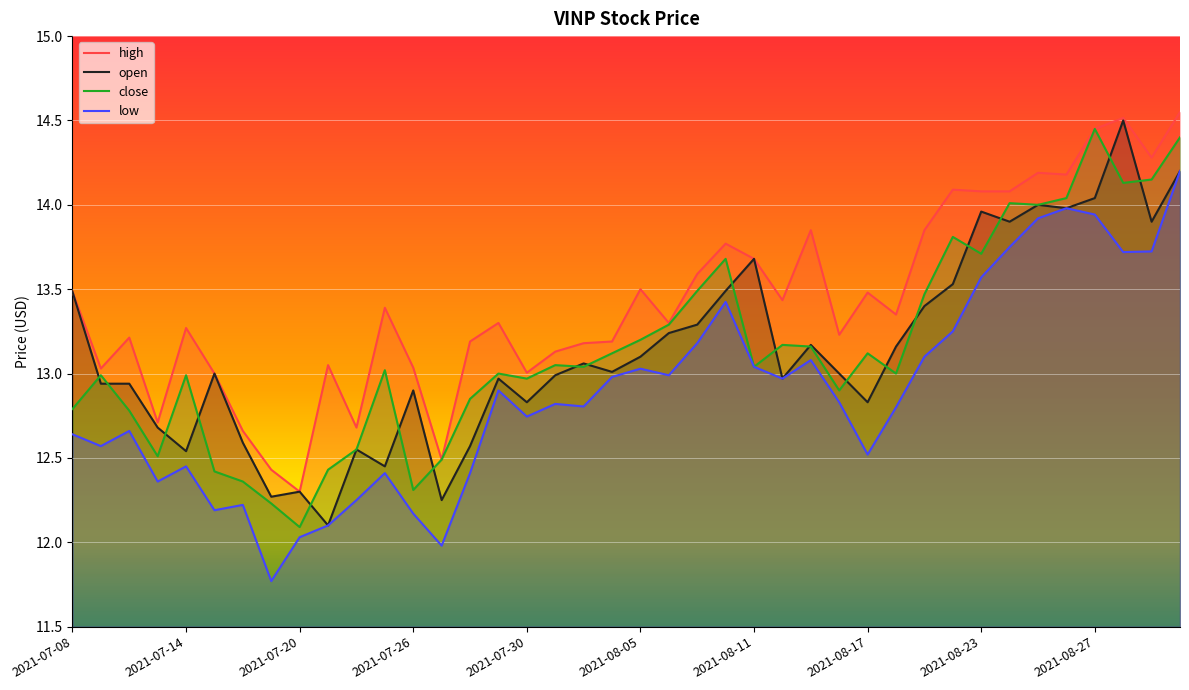

What is the spread (max minus min) of values at 2021-08-09?

0.4